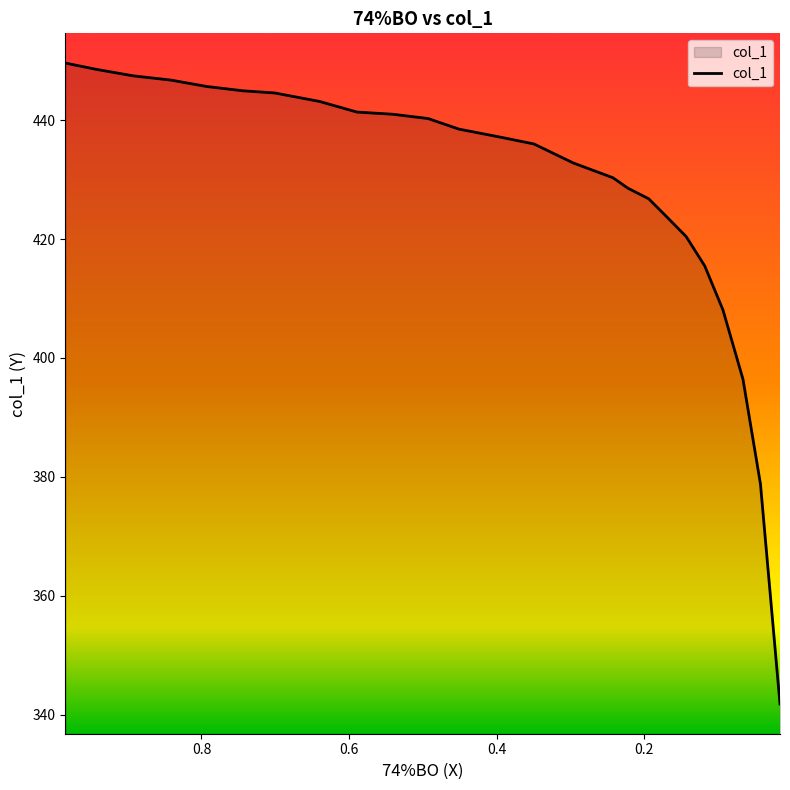

What is the sum of the values at 0.0422 and 0.0157?

720.6